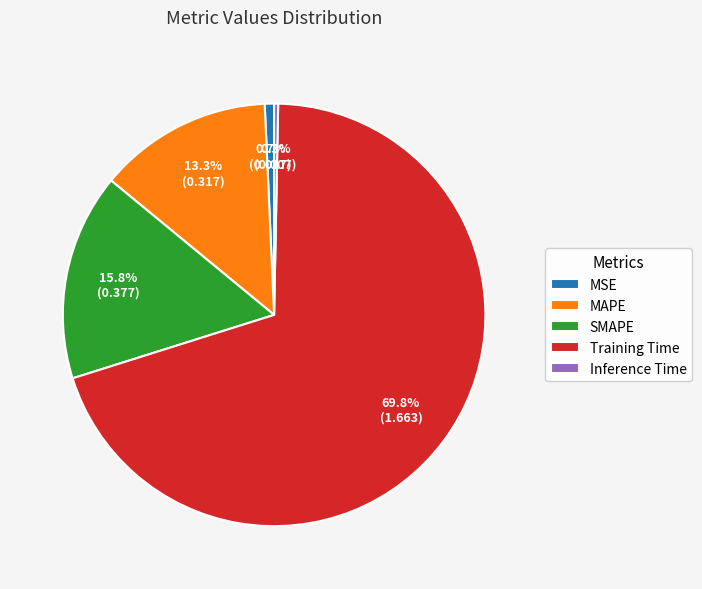

To the nearest percent, what is the average slice percentage?

20%